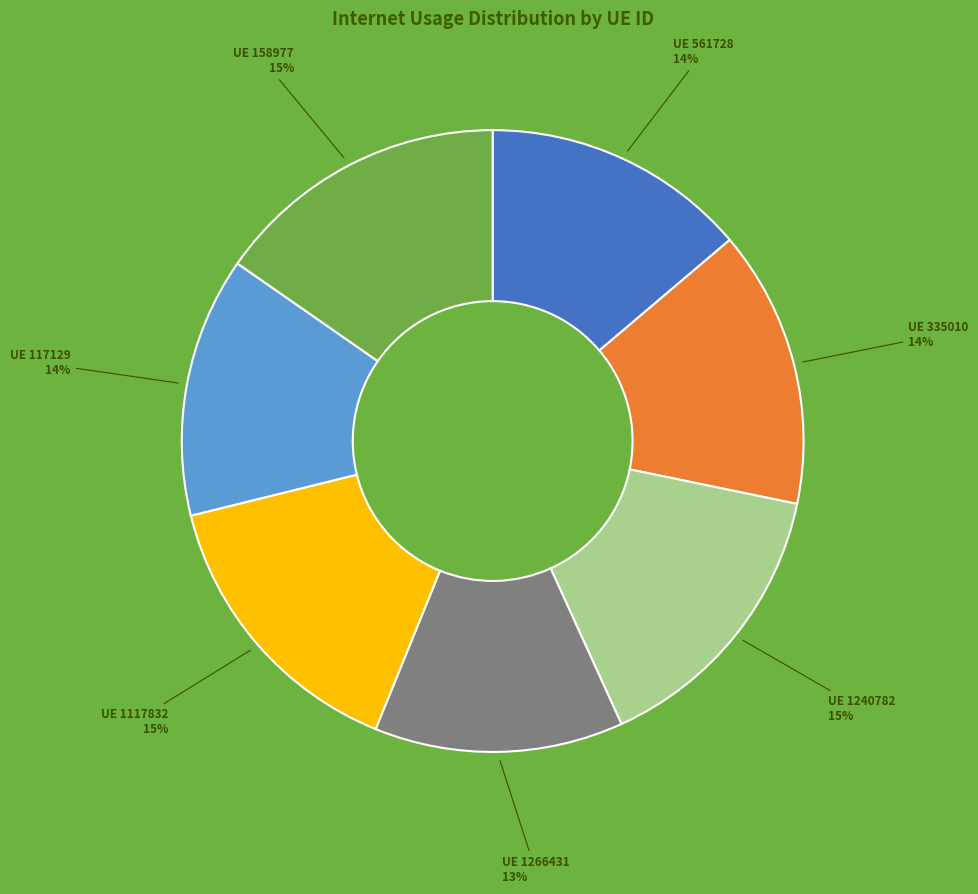

To the nearest percent, what is the difference between the largest and smallest slice percentages?

2%